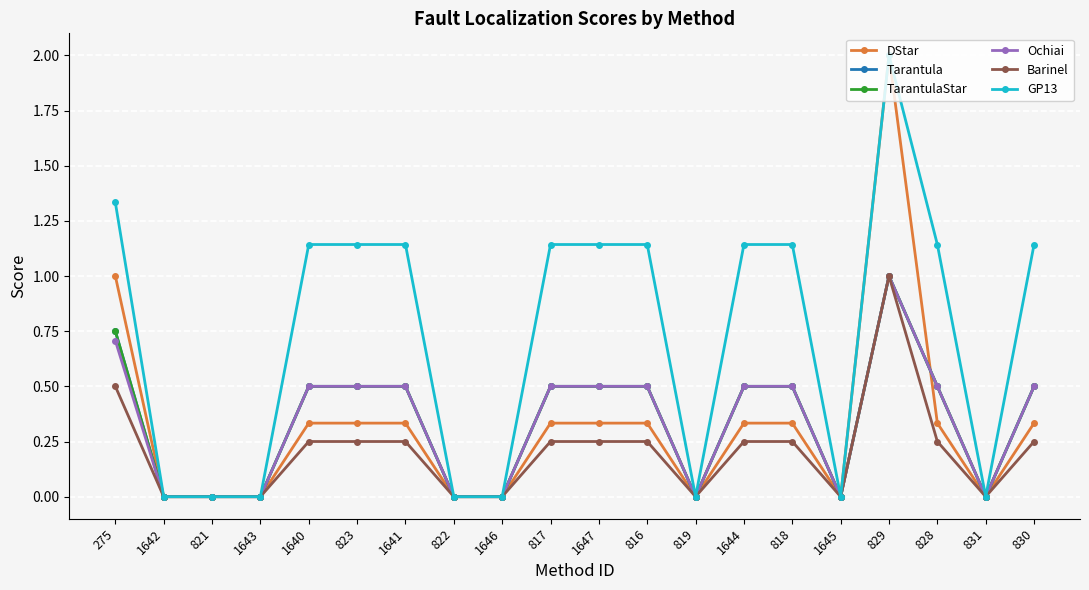

Is it true that Tarantula equals 0.5 at 823?

True